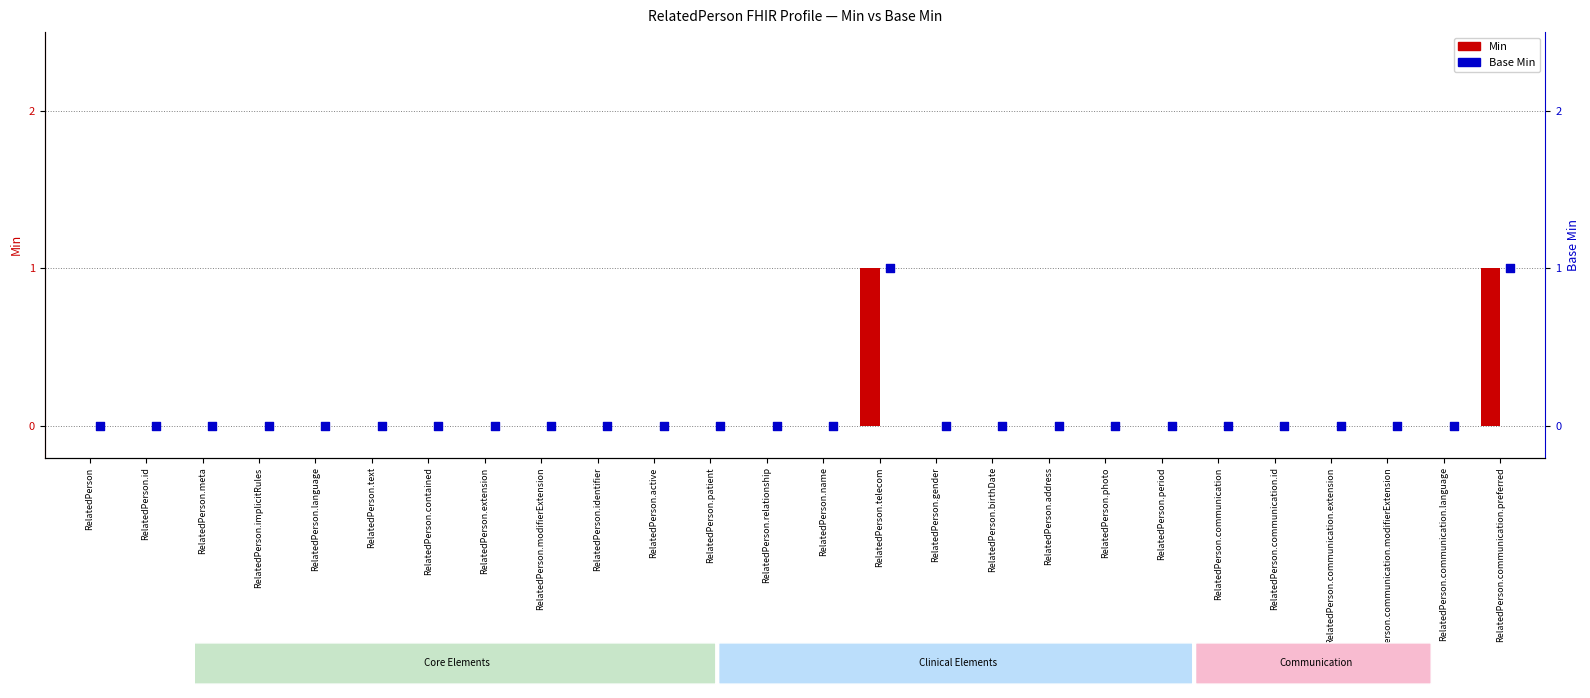

Which series contains the lowest Y value?

Min